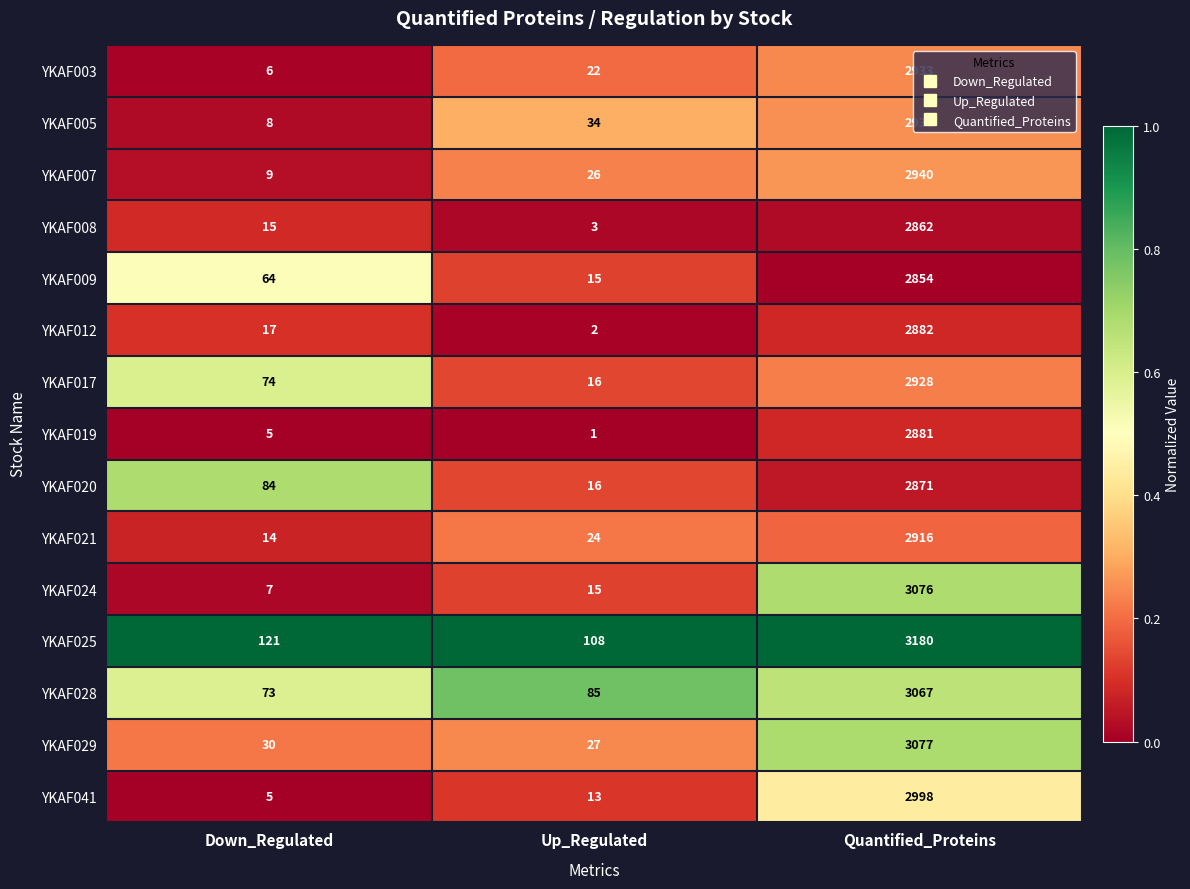

Rank the series by their maximum value, from lowest to highest.

YKAF009, YKAF008, YKAF020, YKAF019, YKAF012, YKAF021, YKAF017, YKAF003, YKAF005, YKAF007, YKAF041, YKAF028, YKAF024, YKAF029, YKAF025